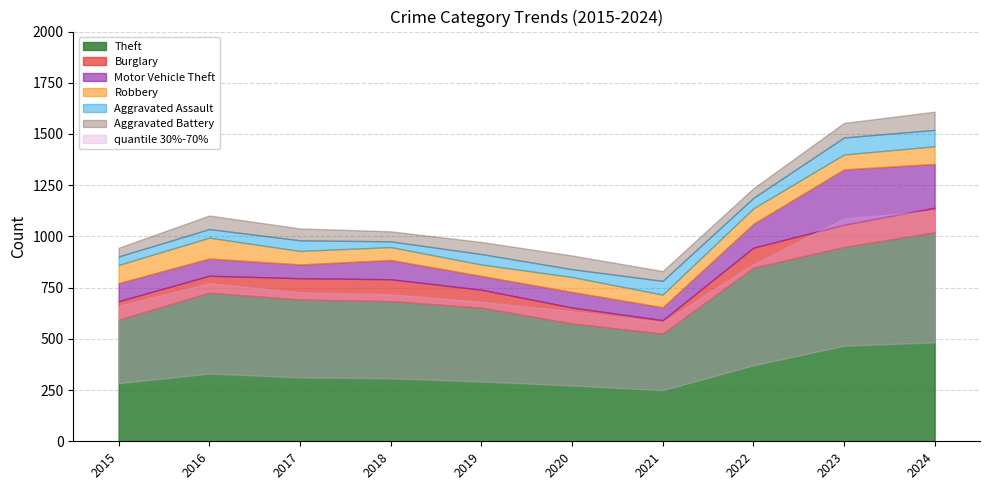

How many distinct data groups are displayed?

6